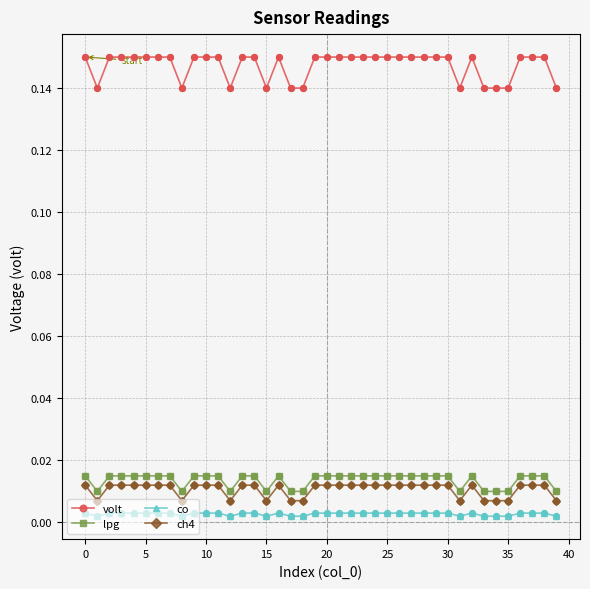

At how many categories does at least one series exceed 0?

40